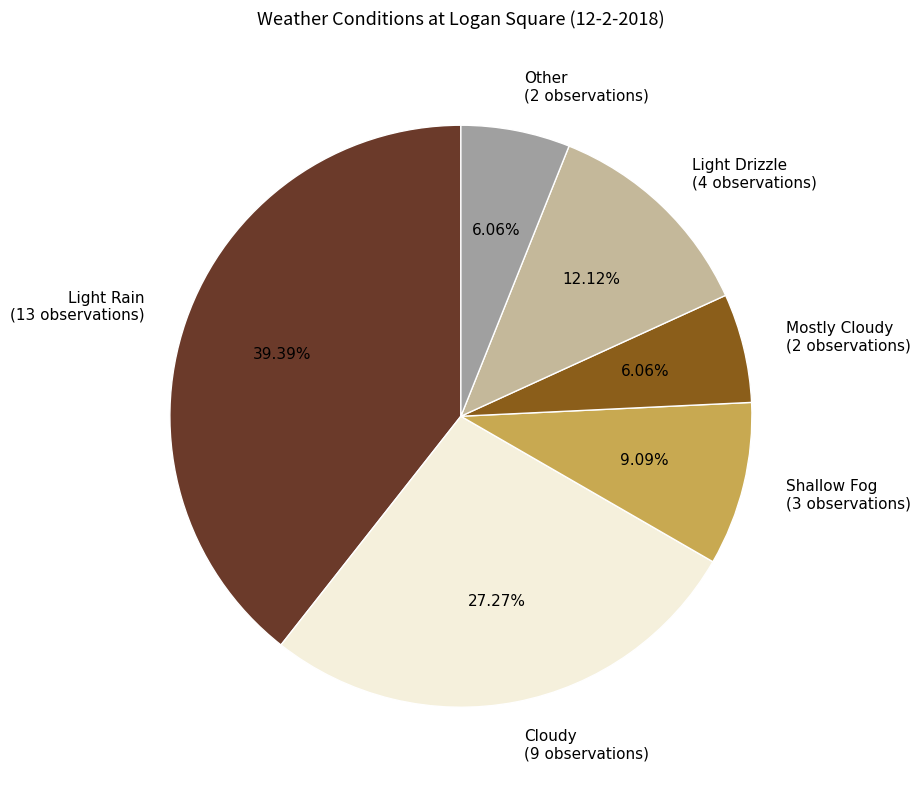

Does any single category account for the majority?

No